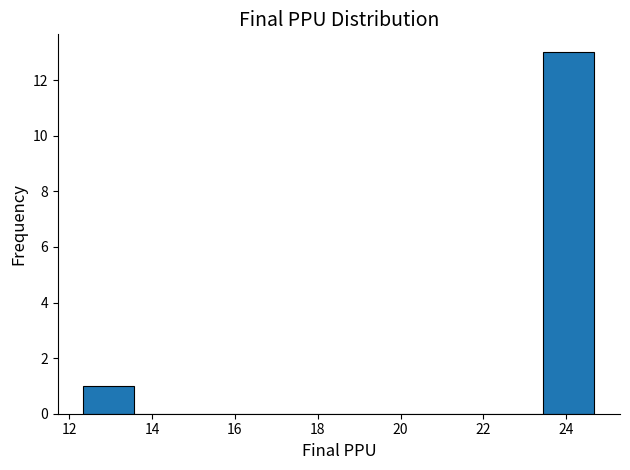

Which range on the x-axis has the tallest bar?

23.4 to 24.6